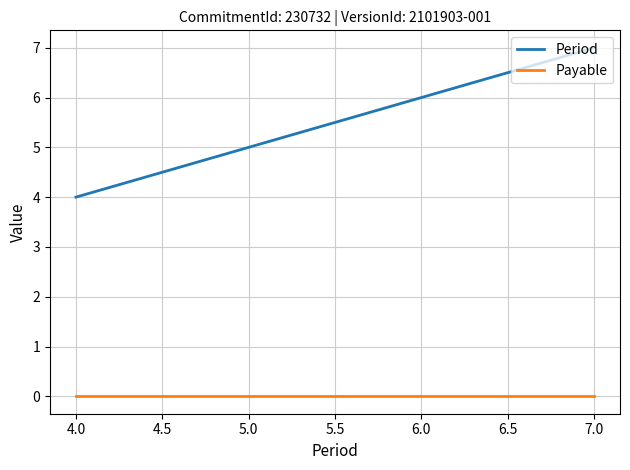

The value of Period at 4.0 is 7. True or false?

False